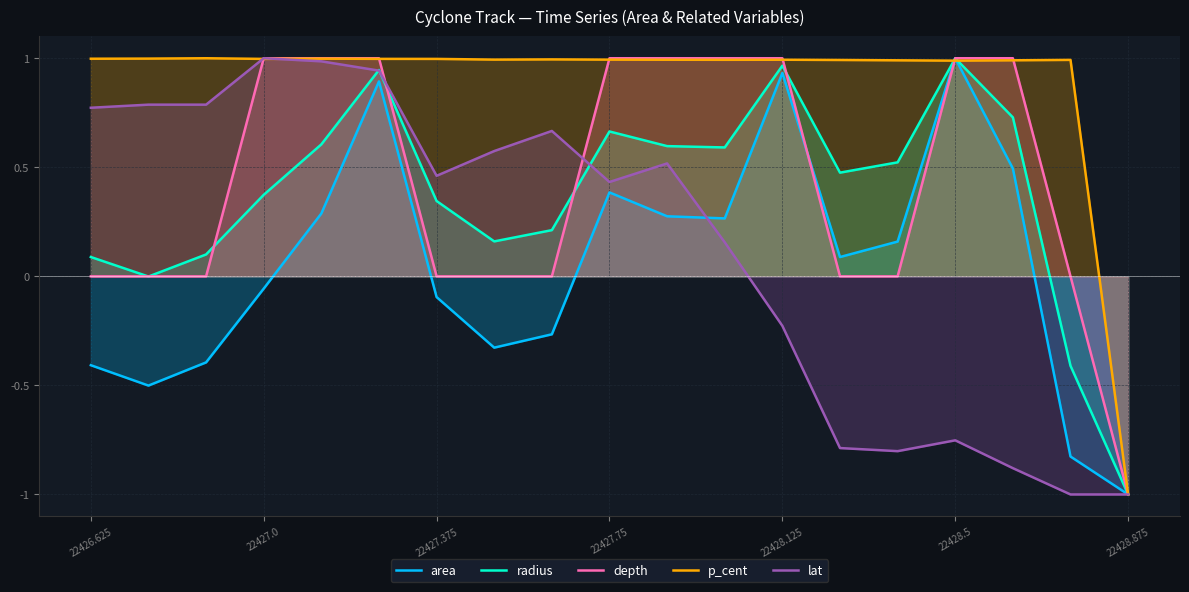

What is the value of the lat point at the 13th from the left?

-0.2